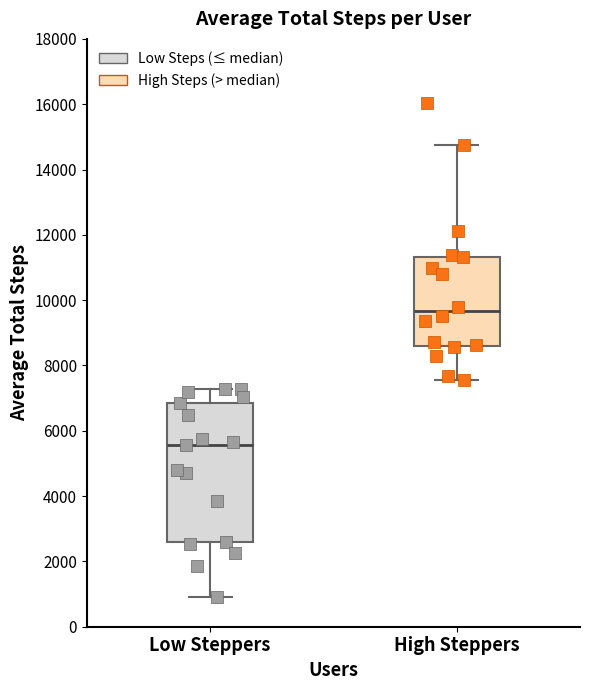

Reading left to right, read every box against the y-axis: the position of its median line, the range the box covers, and the ends of its whiskers. The values are not printed on the chart, so give them approximately, as read against the axis.

Low Steppers: median 5600, box 2600 to 6800, whiskers 1000 to 7200
High Steppers: median 9600, box 8600 to 11400, whiskers 7600 to 14800